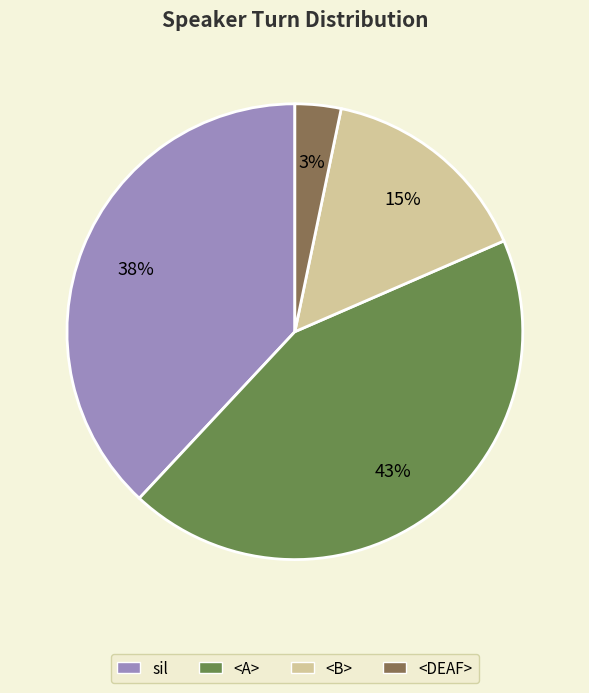

Approximately how many times larger is the value at sil compared to <B>?

2.5